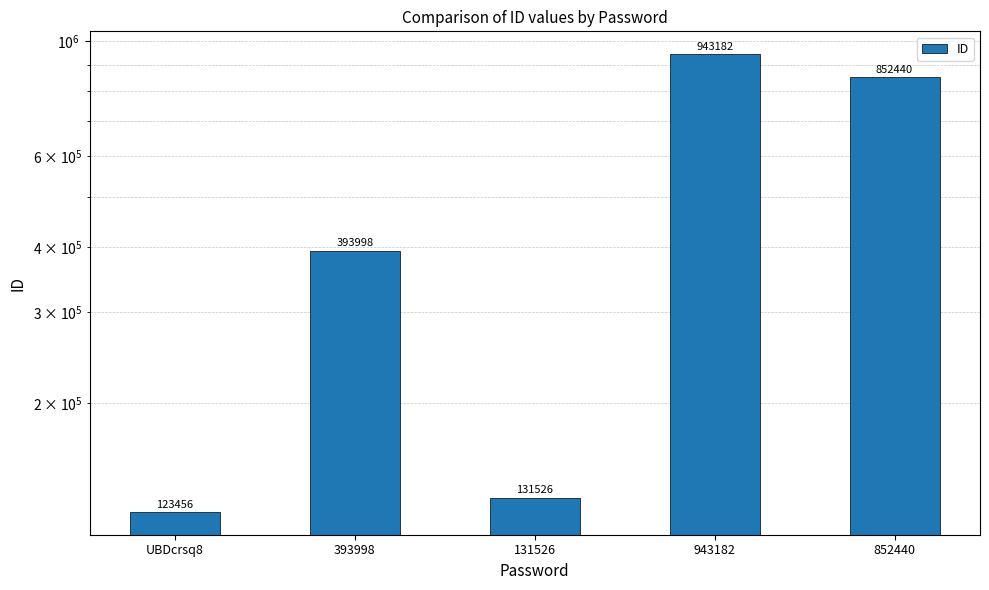

Count the number of categories in the chart.

5